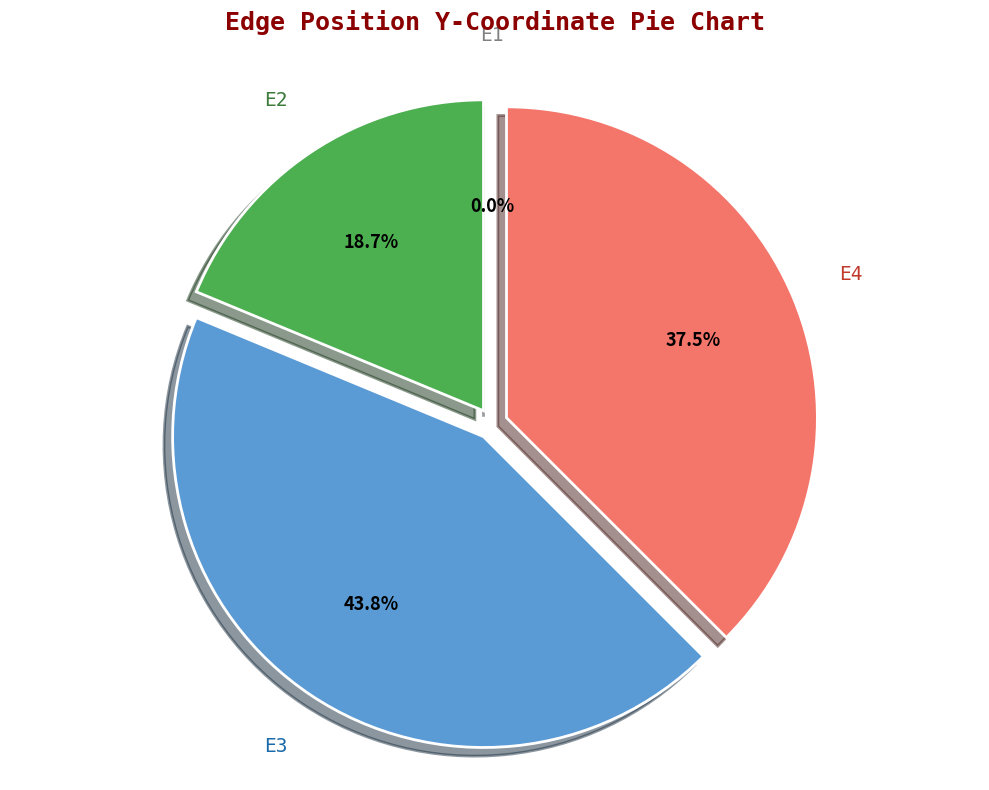

Does any single category account for the majority?

No